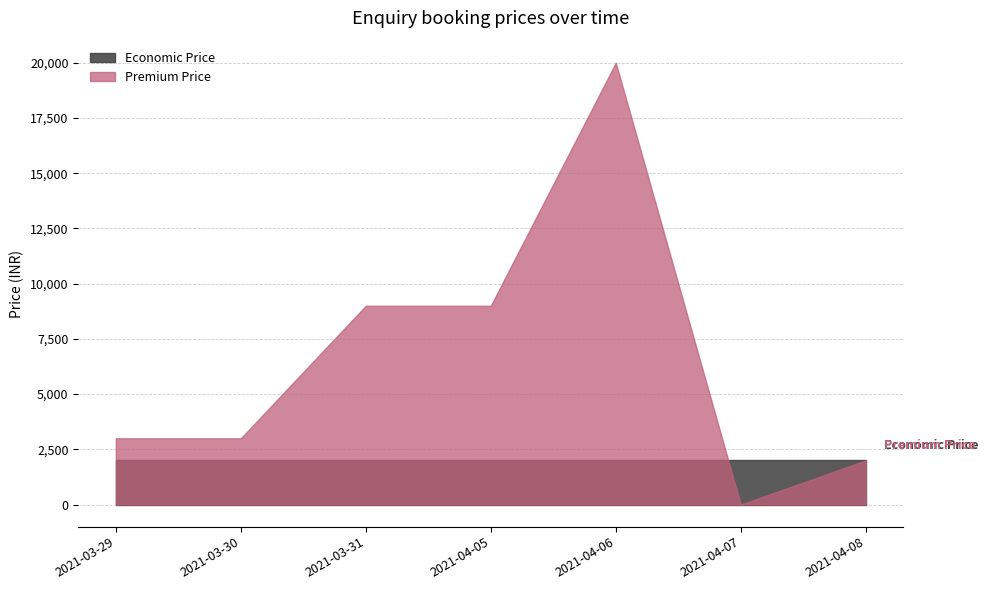

What is the difference between the second highest and second lowest values in the Premium Price series?

7000